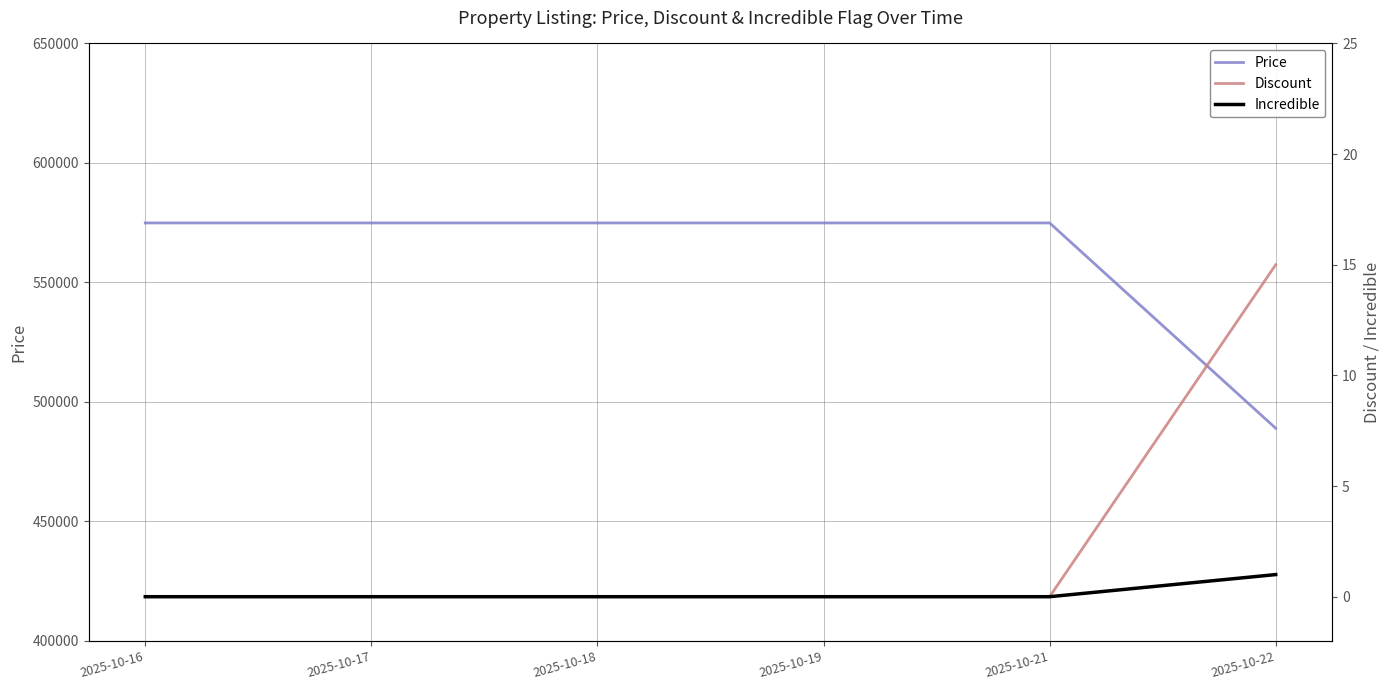

What is the highest value of the Incredible series?

1